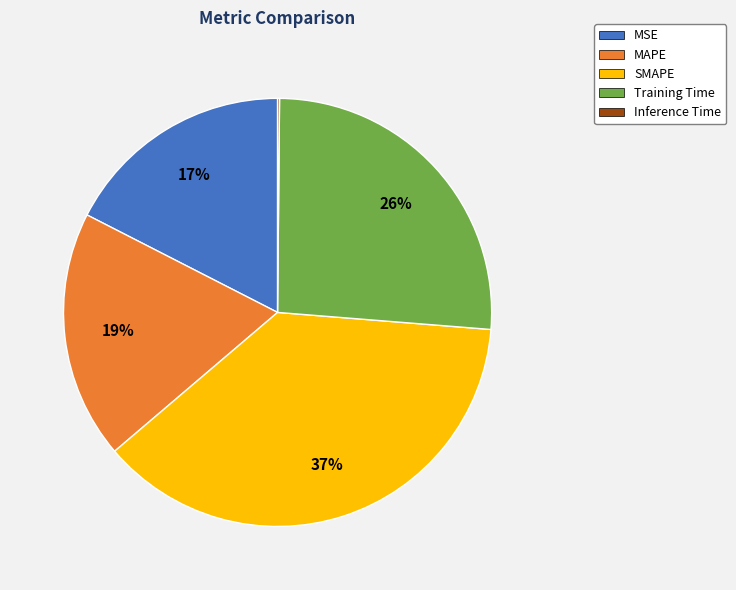

To the nearest percent, what portion does SMAPE represent?

37%